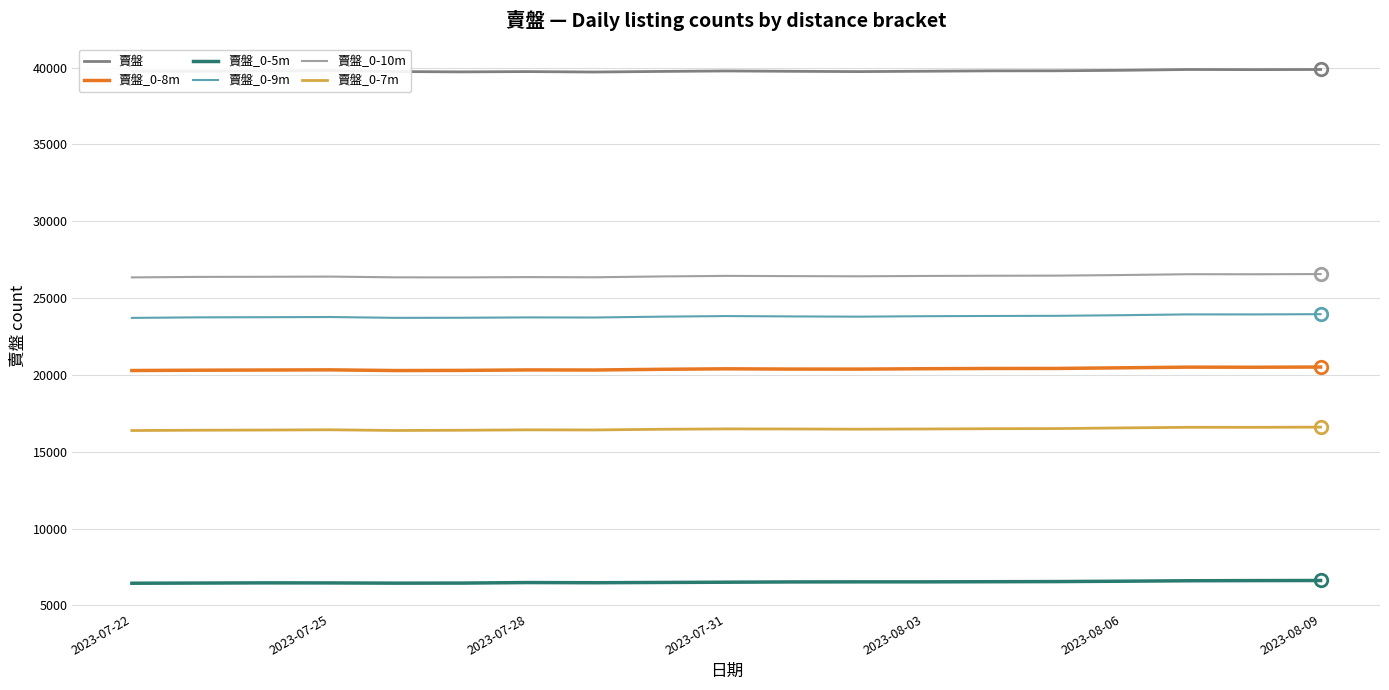

What is the sum of all 賣盤_0-10m values?

502143